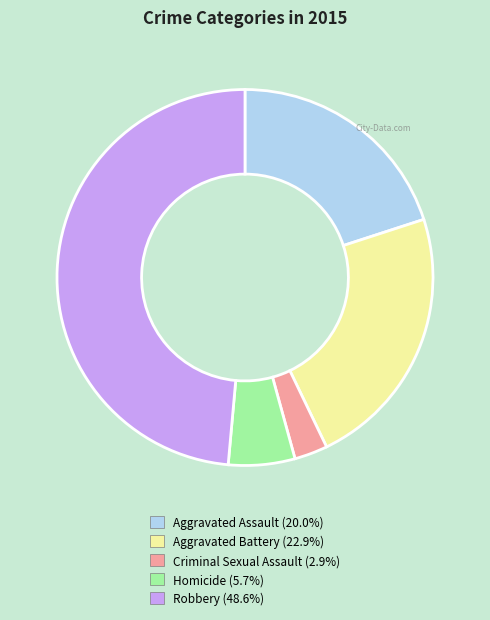

Which slice is the largest?

Robbery